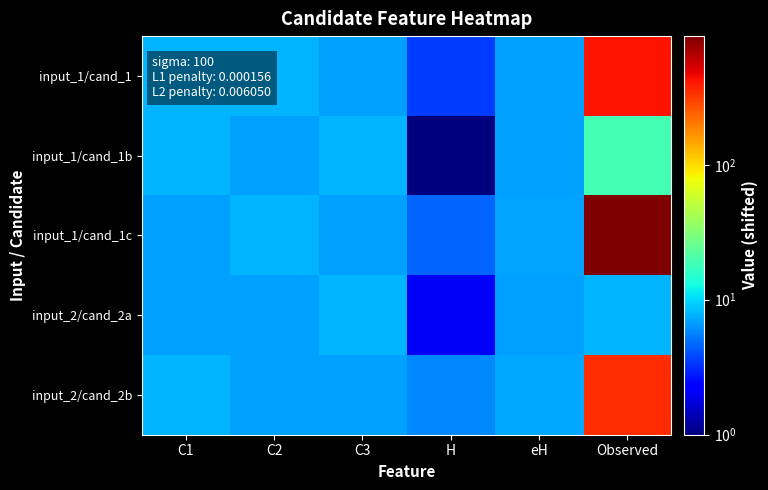

What is the difference between the highest and lowest values at C3?

1.0